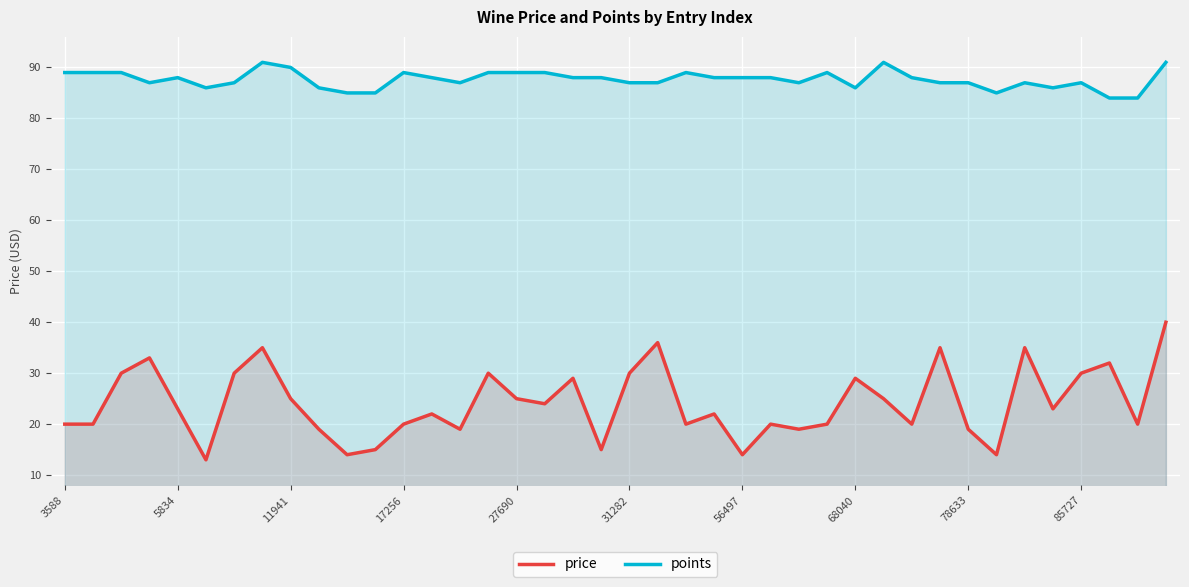

What is the lowest value of the points series?

84